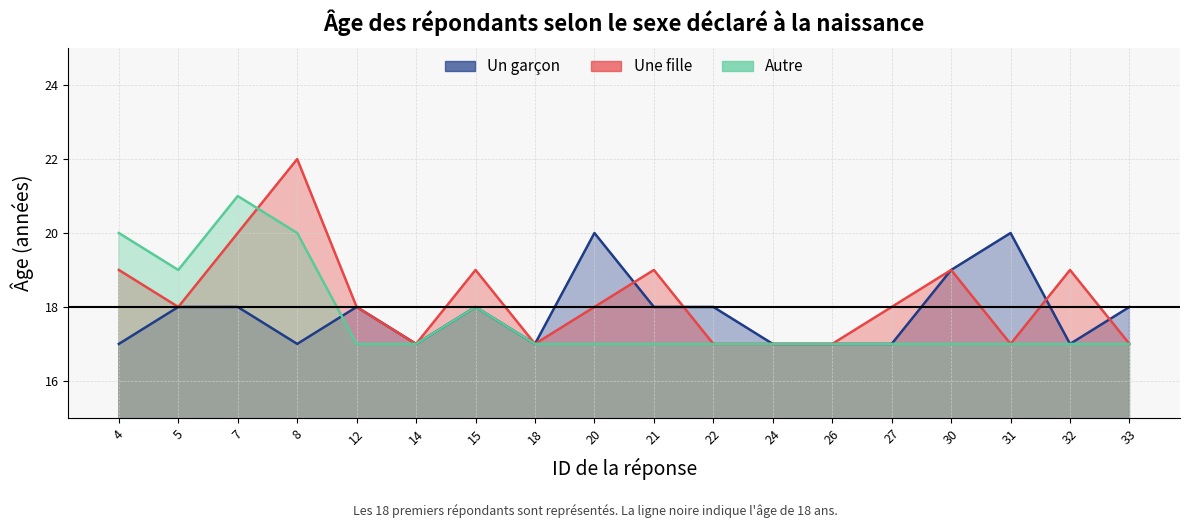

Reading right to left, list all the values displayed in this chart.

Un garcon: 18	17	20	19	17	17	17	18	18	20	17	18	17	18	17	18	18	17
Une fille: 17	19	17	19	18	17	17	17	19	18	17	19	17	18	22	20	18	19
Autre: 17	17	17	17	17	17	17	17	17	17	17	18	17	17	20	21	19	20